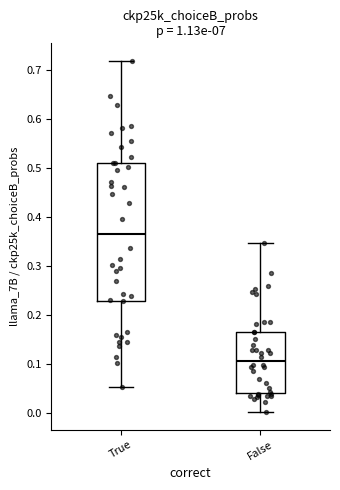

Where is the upper edge of the box for False on the y-axis? The values are not printed on the chart, so give them approximately, as read against the axis.

0.17